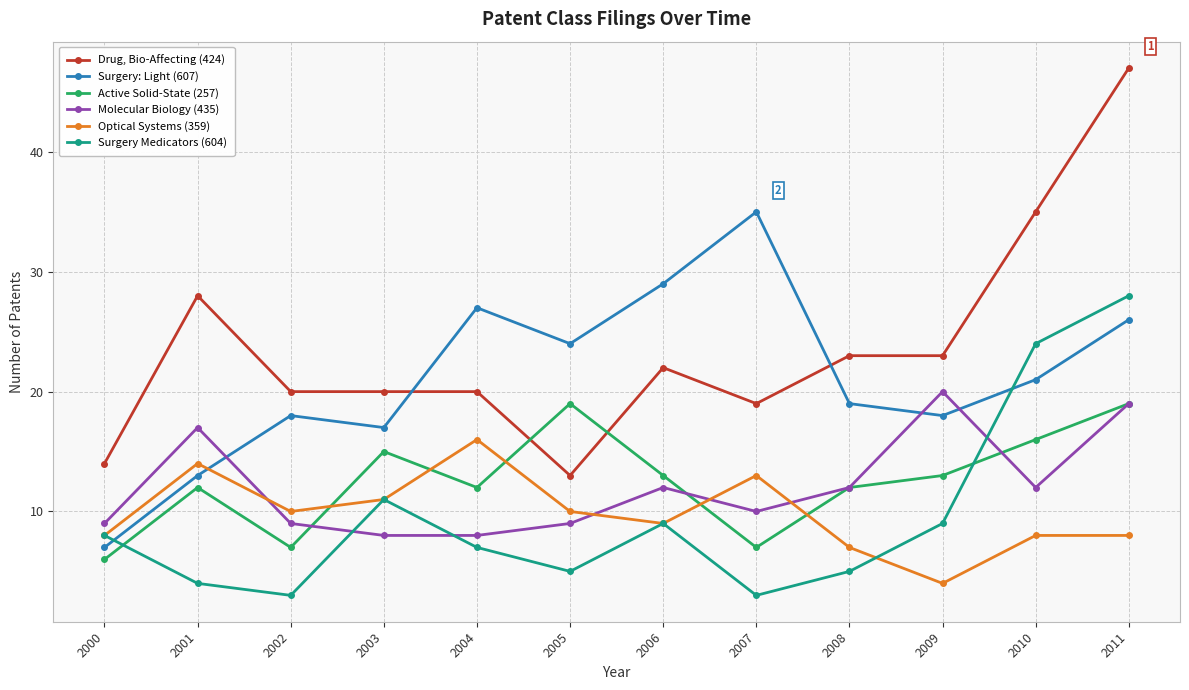

Read the Molecular Biology (435) value at 2002.

9